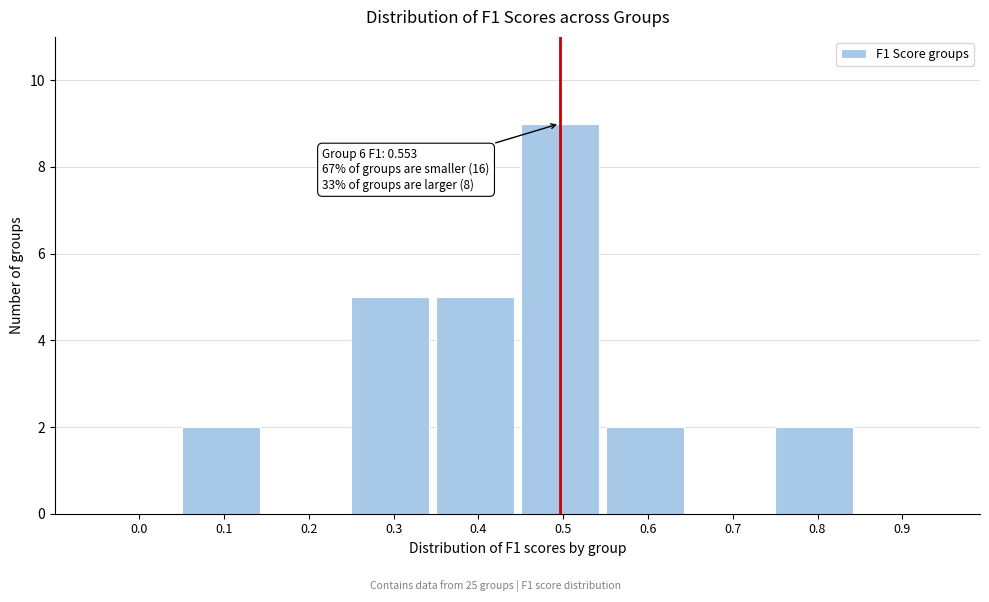

Reading right to left, transcribe all the data shown in this chart.

0.9=0	0.8=2	0.7=0	0.6=2	0.5=9	0.4=5	0.3=5	0.2=0	0.1=2	0.0=0